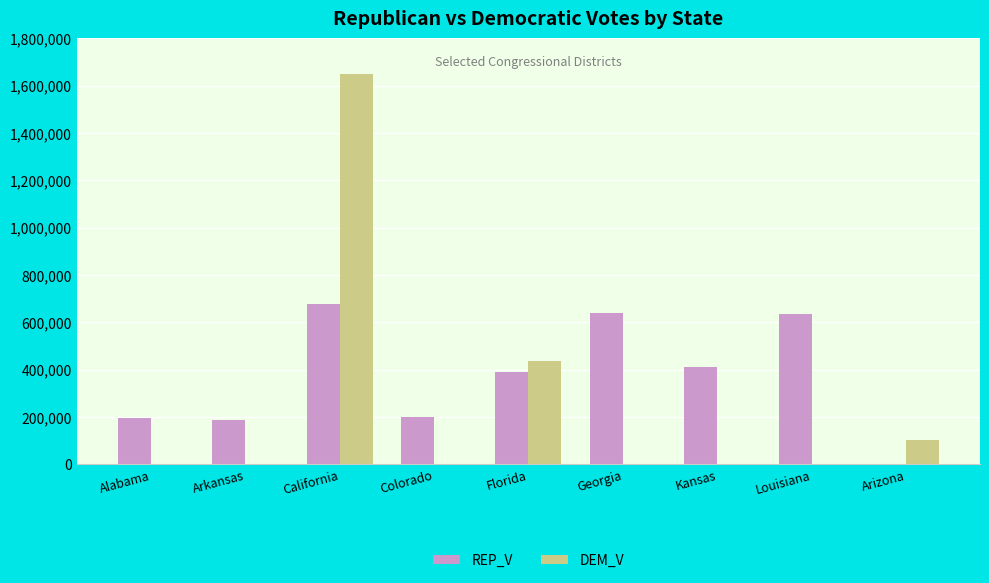

How many data points does each series have?

9